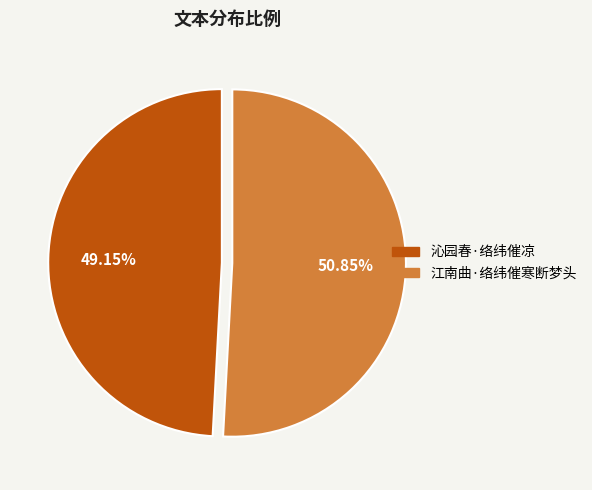

Which has a higher value, 江南曲·络纬催寒断梦头 or 沁园春·络纬催凉?

江南曲·络纬催寒断梦头